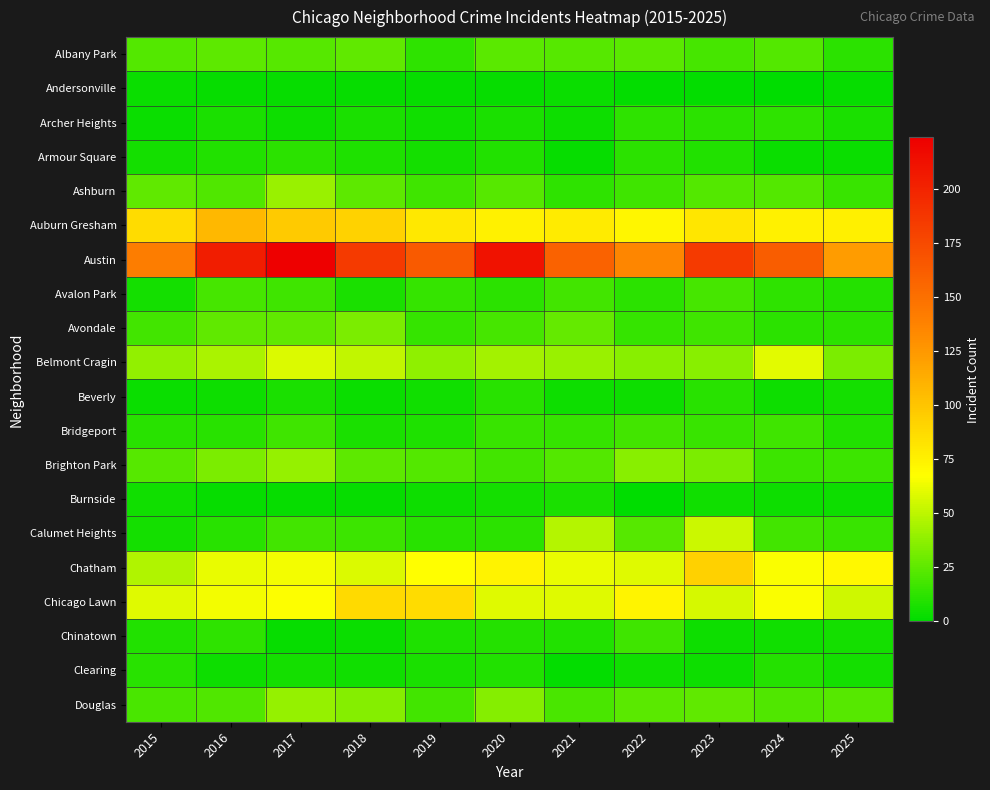

Reading right to left, list all the values displayed in this chart.

Albany Park: 2025=12	2024=22	2023=19	2022=24	2021=23	2020=24	2019=13	2018=26	2017=23	2016=25	2015=22
Andersonville: 2025=2	2024=0	2023=1	2022=1	2021=3	2020=2	2019=2	2018=2	2017=2	2016=2	2015=3
Archer Heights: 2025=7	2024=13	2023=12	2022=13	2021=4	2020=7	2019=5	2018=7	2017=4	2016=7	2015=3
Armour Square: 2025=3	2024=3	2023=9	2022=12	2021=2	2020=9	2019=6	2018=8	2017=12	2016=9	2015=6
Ashburn: 2025=15	2024=22	2023=22	2022=17	2021=13	2020=23	2019=17	2018=25	2017=41	2016=21	2015=26
Auburn Gresham: 2025=76	2024=75	2023=81	2022=72	2021=78	2020=75	2019=80	2018=92	2017=97	2016=107	2015=87
Austin: 2025=123	2024=162	2023=185	2022=135	2021=159	2020=211	2019=164	2018=185	2017=224	2016=204	2015=141
Avalon Park: 2025=10	2024=13	2023=19	2022=12	2021=18	2020=12	2019=14	2018=7	2017=17	2016=19	2015=6
Avondale: 2025=12	2024=12	2023=17	2022=14	2021=27	2020=19	2019=14	2018=33	2017=26	2016=26	2015=18
Belmont Cragin: 2025=33	2024=60	2023=36	2022=36	2021=41	2020=43	2019=38	2018=51	2017=58	2016=45	2015=39
Beverly: 2025=6	2024=4	2023=11	2022=4	2021=4	2020=11	2019=5	2018=3	2017=7	2016=4	2015=3
Bridgeport: 2025=9	2024=17	2023=15	2022=18	2021=14	2020=15	2019=8	2018=7	2017=17	2016=11	2015=11
Brighton Park: 2025=16	2024=16	2023=33	2022=36	2021=22	2020=18	2019=22	2018=25	2017=40	2016=33	2015=23
Burnside: 2025=4	2024=4	2023=5	2022=0	2021=7	2020=6	2019=4	2018=2	2017=2	2016=2	2015=5
Calumet Heights: 2025=15	2024=18	2023=54	2022=23	2021=48	2020=12	2019=11	2018=16	2017=18	2016=11	2015=6
Chatham: 2025=71	2024=66	2023=93	2022=59	2021=62	2020=74	2019=68	2018=58	2017=64	2016=62	2015=47
Chicago Lawn: 2025=55	2024=66	2023=56	2022=73	2021=59	2020=59	2019=87	2018=88	2017=67	2016=64	2015=59
Chinatown: 2025=6	2024=5	2023=4	2022=17	2021=9	2020=10	2019=8	2018=3	2017=2	2016=13	2015=9
Clearing: 2025=6	2024=10	2023=4	2022=5	2021=1	2020=9	2019=7	2018=5	2017=6	2016=4	2015=11
Douglas: 2025=23	2024=21	2023=26	2022=24	2021=20	2020=35	2019=18	2018=35	2017=40	2016=21	2015=20